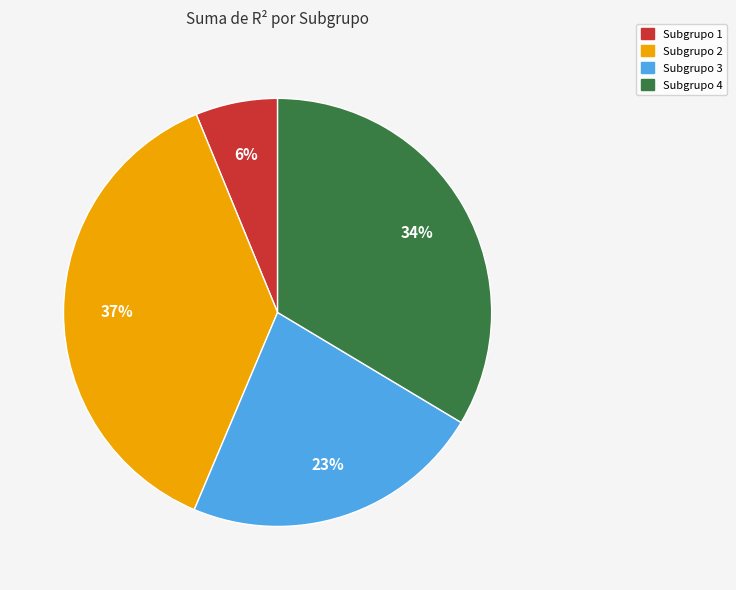

Is the sum of Subgrupo 4 and Subgrupo 2 greater than half?

Yes